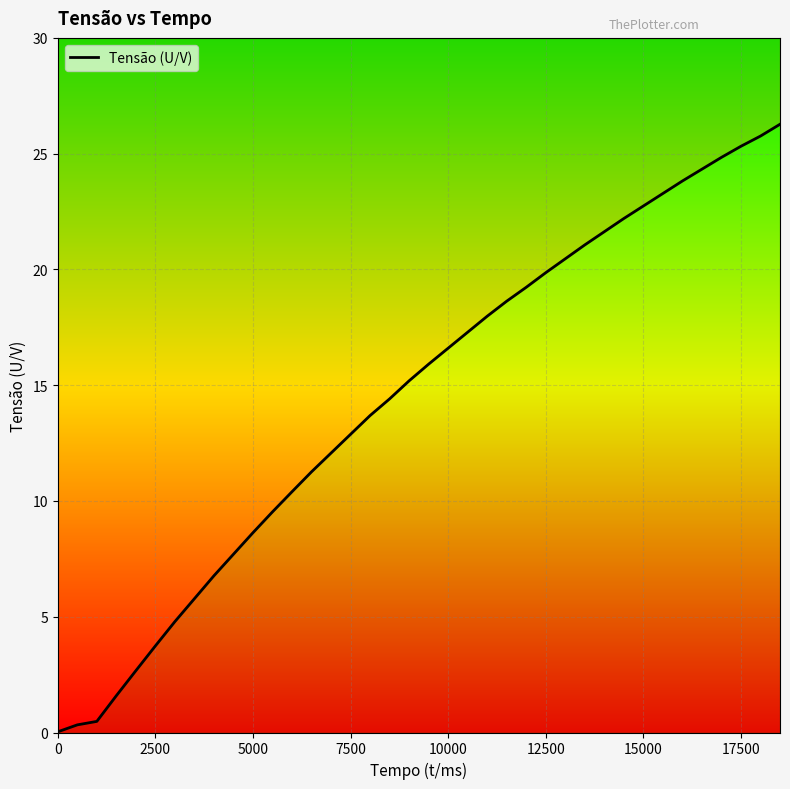

How many lines are shown in the chart?

1